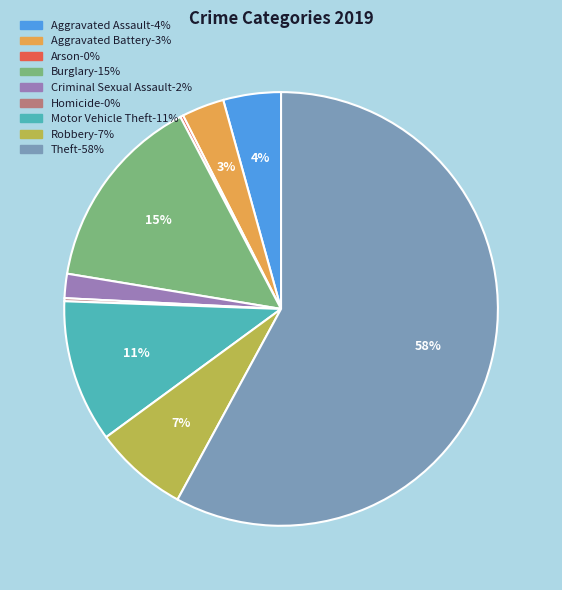

What is the ratio of the value at Theft to the value at Robbery?

8.3